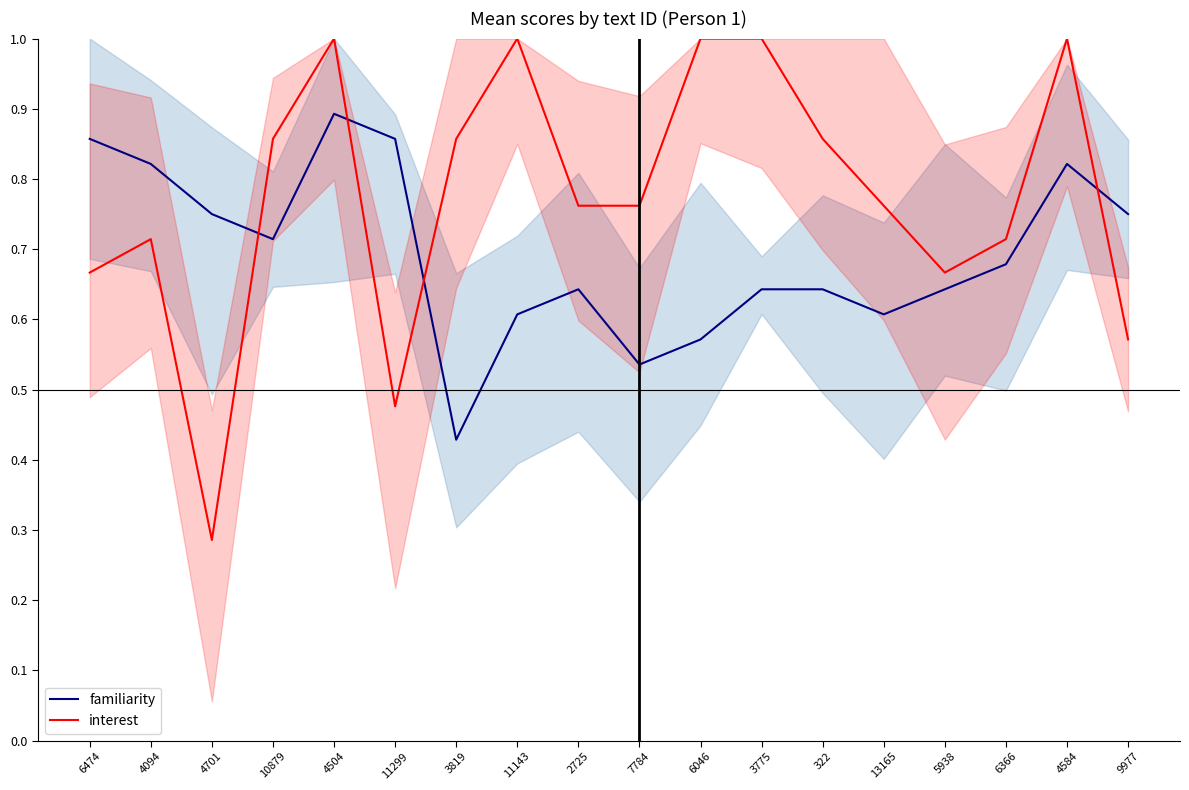

Rank the series by their average value, from highest to lowest.

interest, familiarity